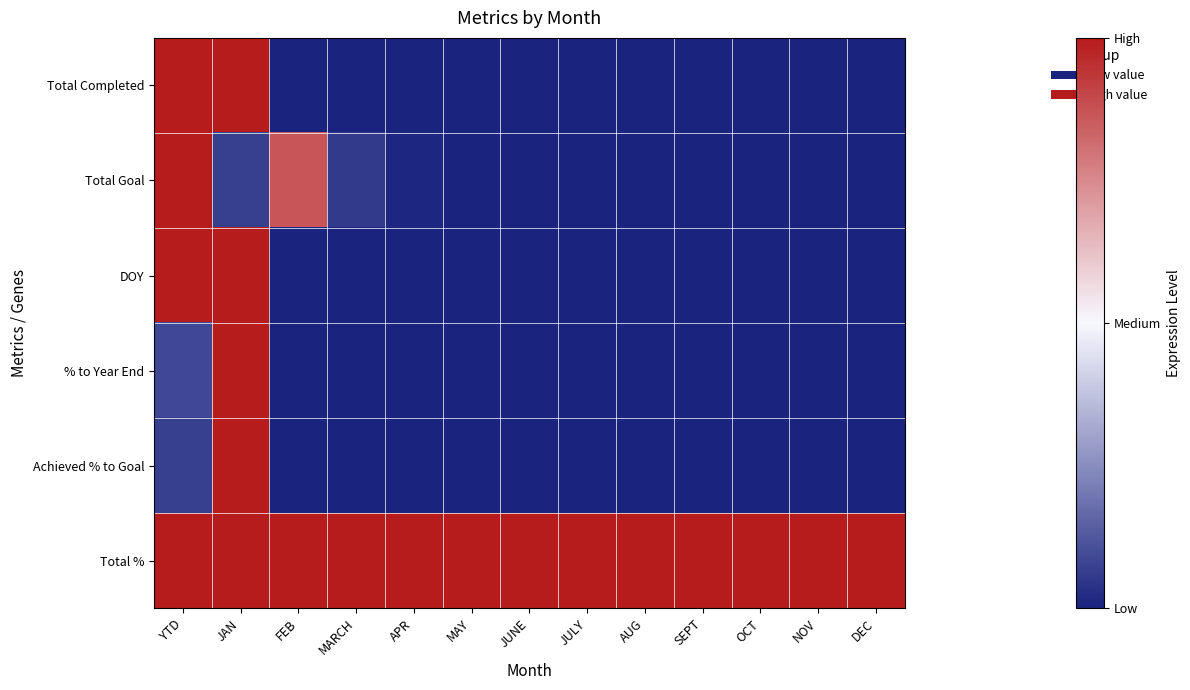

Which series has the widest spread of values?

Total Completed